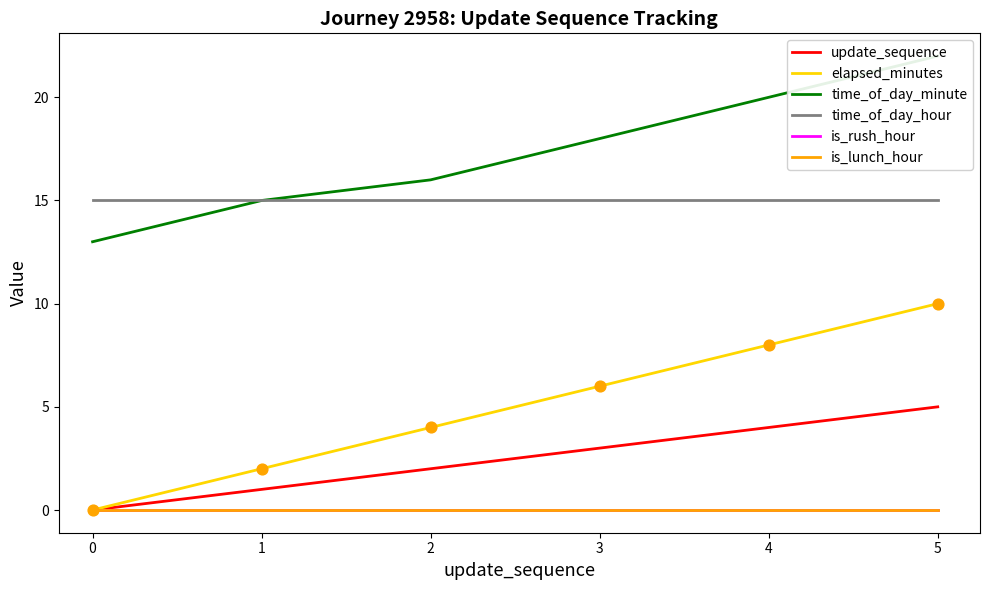

At how many categories does at least one series exceed 21?

1